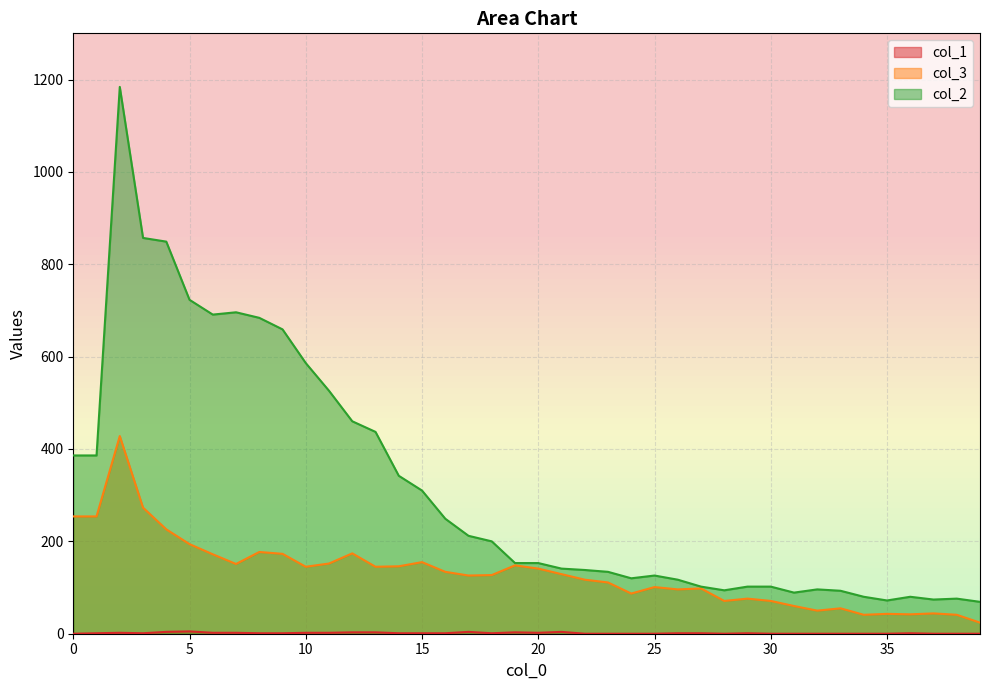

List the labels in order of col_1 value, smallest first.

0, 22, 23, 24, 25, 28, 30, 31, 32, 33, 34, 35, 37, 38, 39, 1, 3, 8, 9, 14, 15, 16, 18, 26, 27, 29, 36, 2, 6, 7, 10, 11, 20, 12, 13, 19, 4, 17, 21, 5